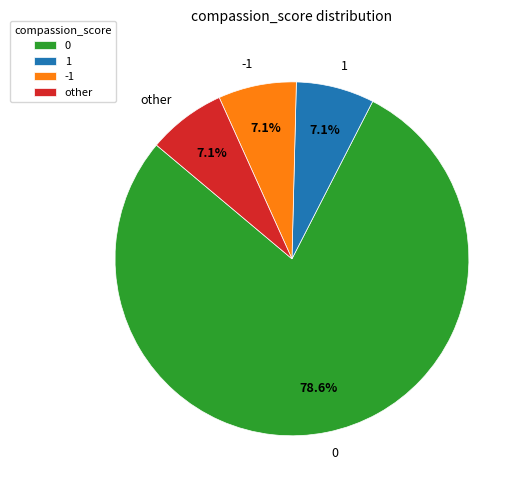

Do 1 and -1 together represent more than half of the pie?

No